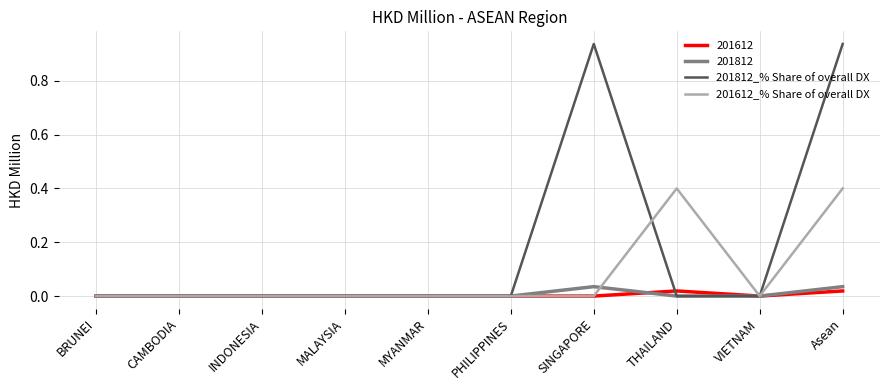

True or false: 201812_% Share of overall DX has a value of 0.6 at SINGAPORE.

False